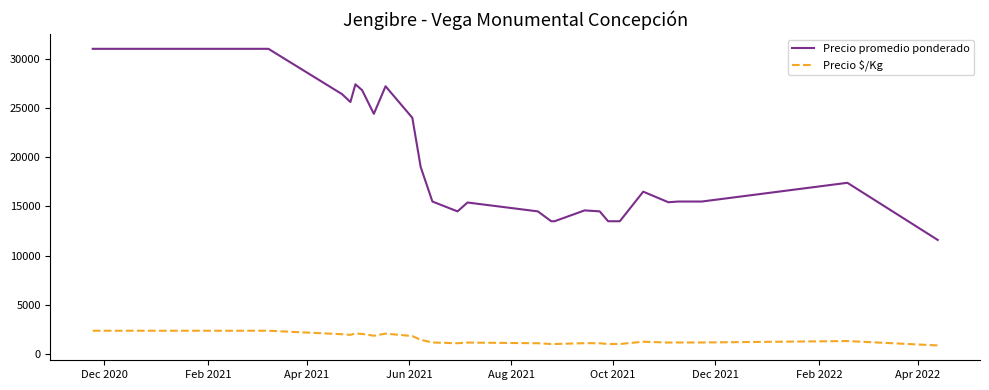

True or false: Precio $/Kg and Precio promedio ponderado cross at least once.

False